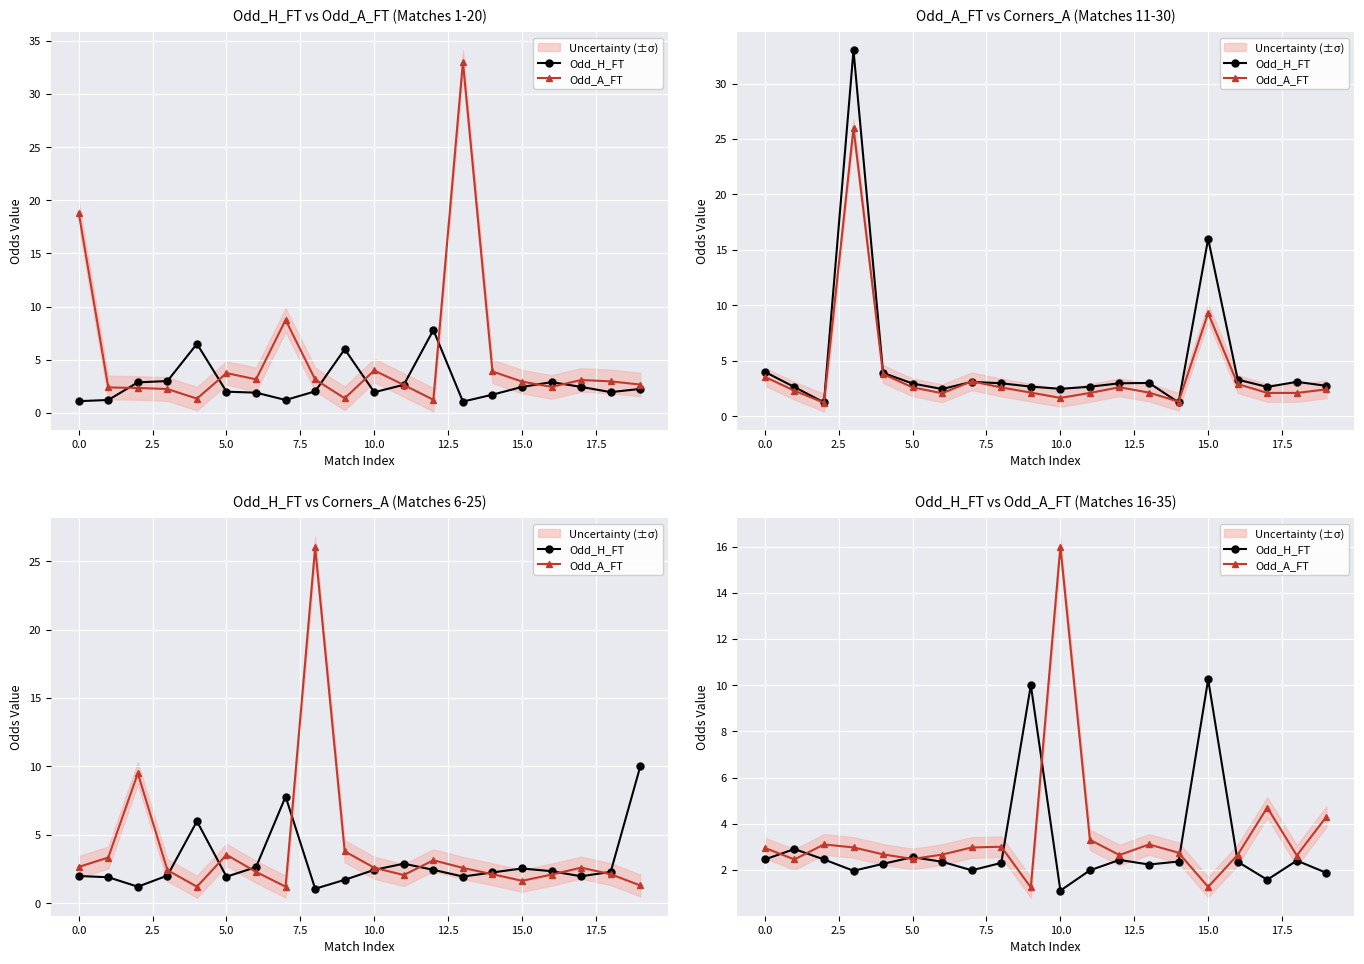

How many distinct data groups are displayed?

2